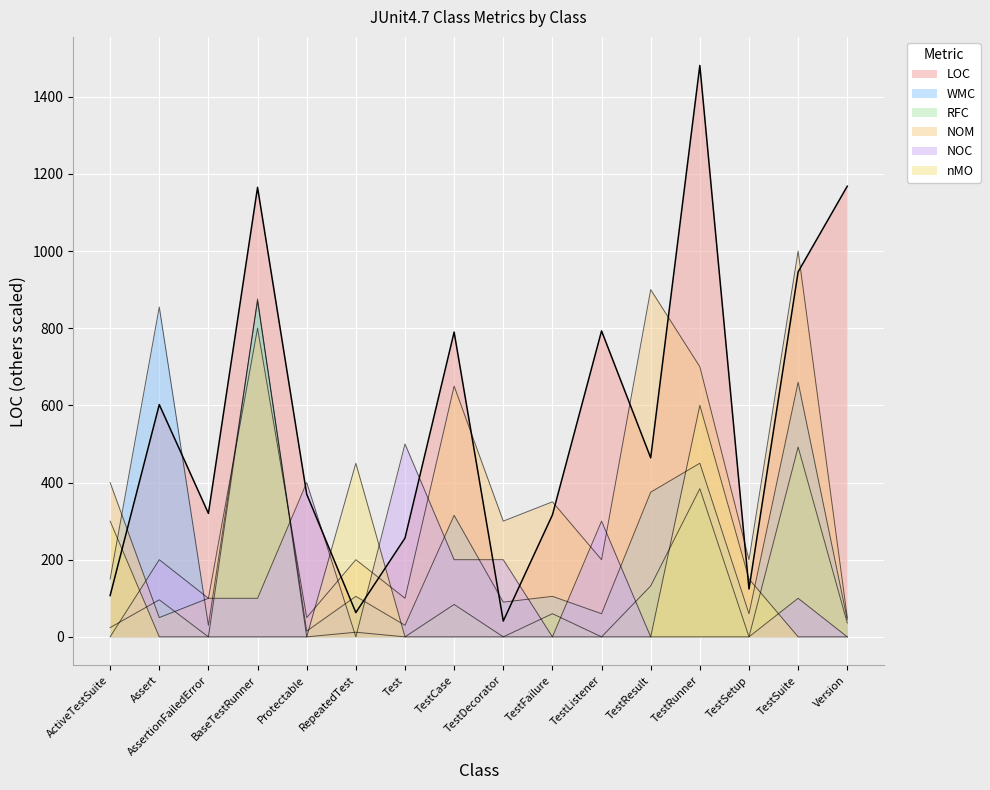

Reading left to right, what are all the values shown in this chart?

LOC: 107	602	320	1165	370	63	256	790	41	316	793	464	1481	124	946	1168
WMC: 150	855	30	870	15	105	30	315	90	105	60	375	450	60	660	45
RFC: 24	96	0	876	0	12	0	84	0	60	0	132	384	0	492	36
NOM: 400	50	100	800	50	200	100	650	300	350	200	900	700	200	1000	50
NOC: 0	200	100	100	400	0	500	200	200	0	300	0	0	0	100	0
nMO: 300	0	0	0	0	450	0	0	0	0	0	0	600	150	0	0